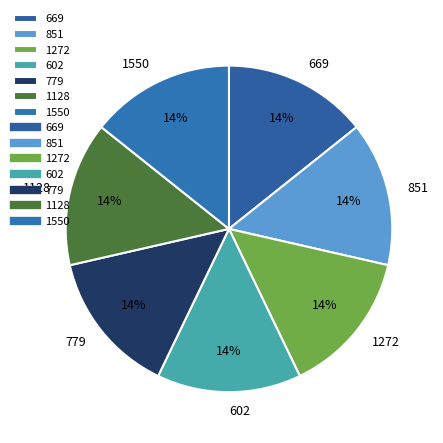

True or false: 602 accounts for 14% of the total.

True